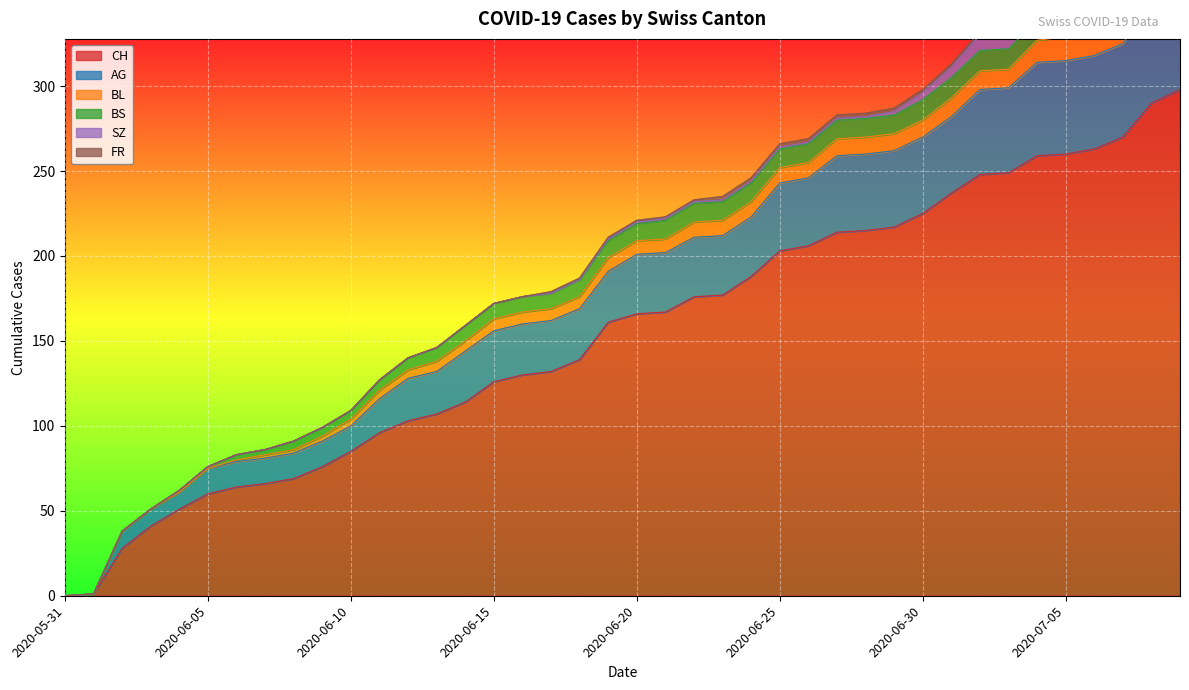

How many values in the FR series are below 1?

17